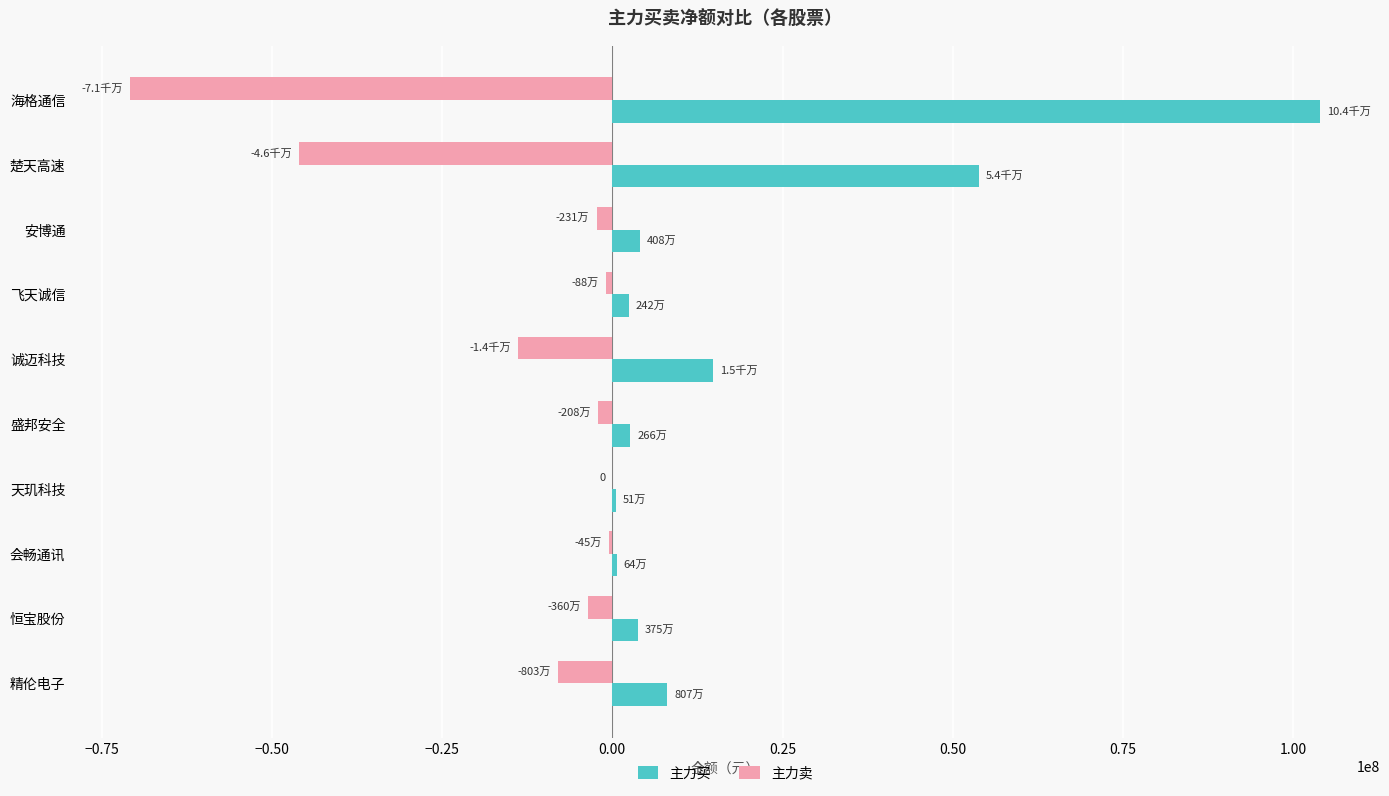

What are all the series names shown in the legend?

主力买, 主力卖